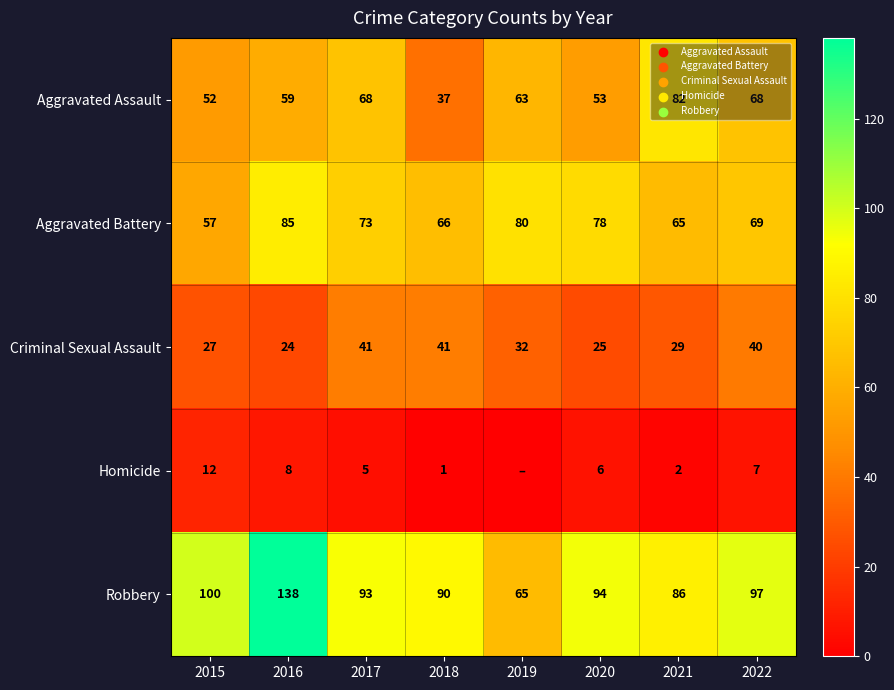

True or false: Aggravated Assault has a value of 37 at 2018.

True